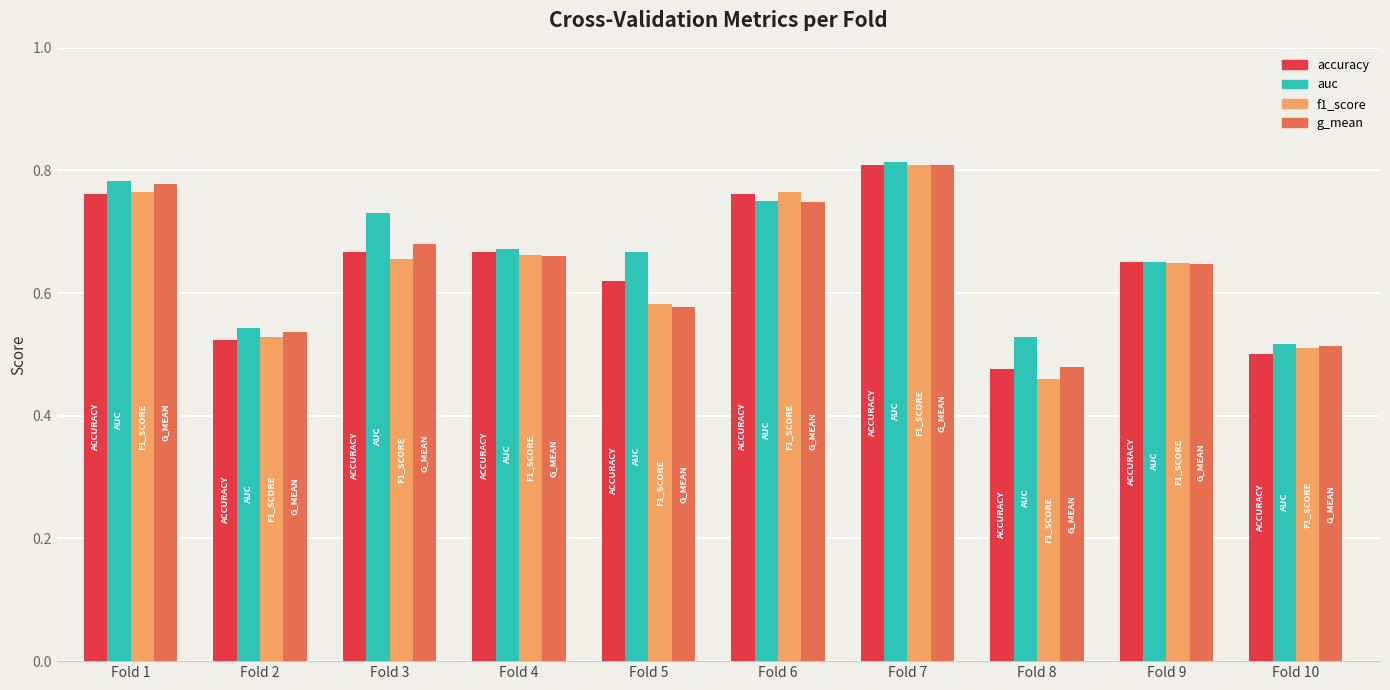

At which label is g_mean closest to 0?

Fold 8